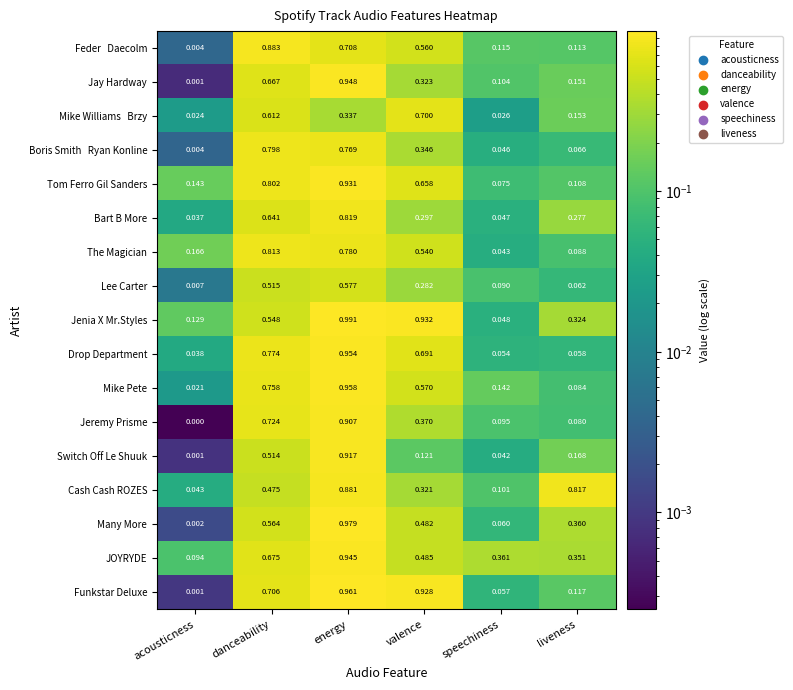

Which series has the largest range (max minus min)?

Many More